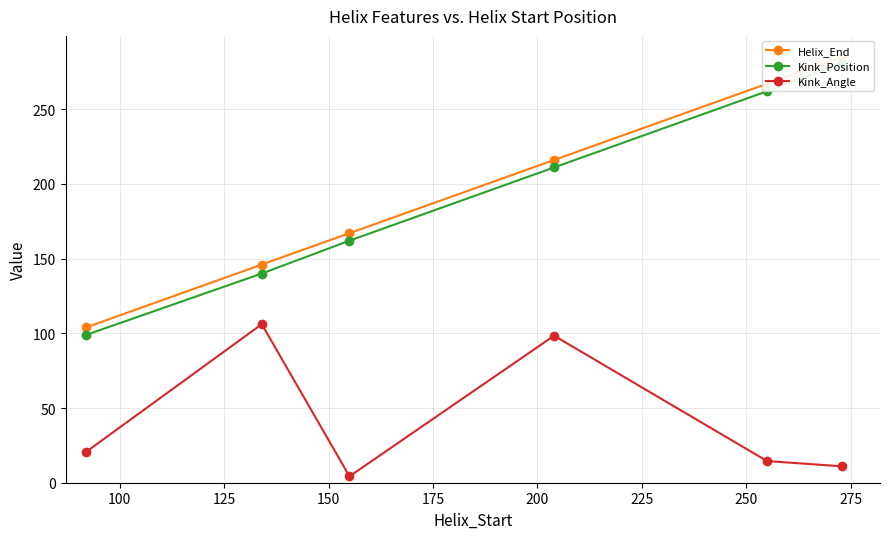

True or false: Kink_Angle has more than 1 points higher than both neighbors.

True